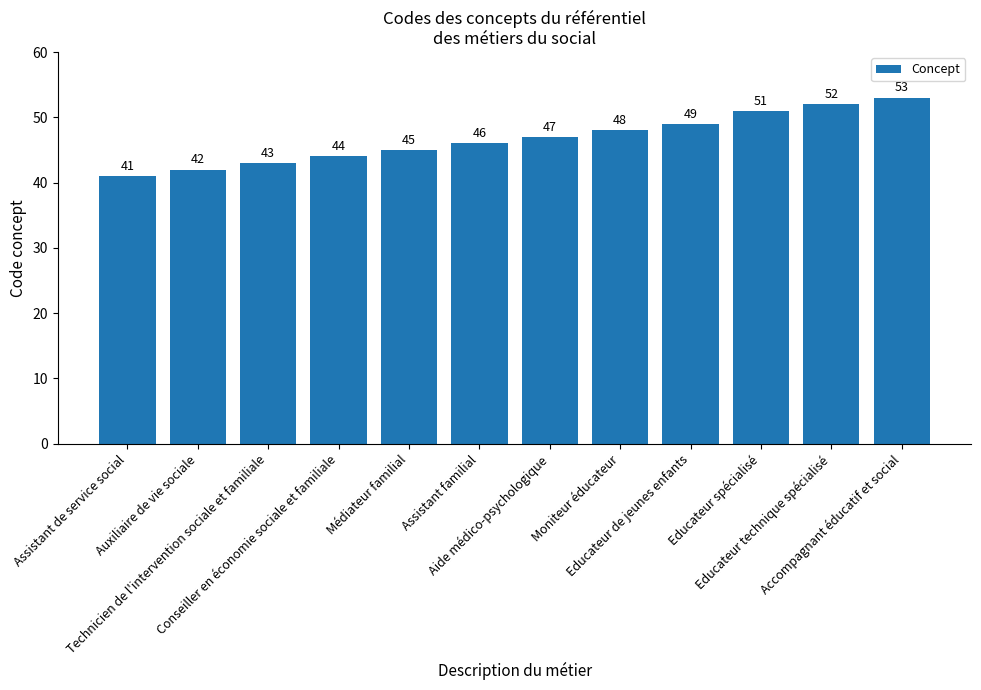

Reading left to right, what are all the values shown in this chart?

Assistant de service social=41	Auxiliaire de vie sociale=42	Technicien de l'intervention sociale et familiale=43	Conseiller en économie sociale et familiale=44	Médiateur familial=45	Assistant familial=46	Aide médico-psychologique=47	Moniteur éducateur=48	Educateur de jeunes enfants=49	Educateur spécialisé=51	Educateur technique spécialisé=52	Accompagnant éducatif et social=53